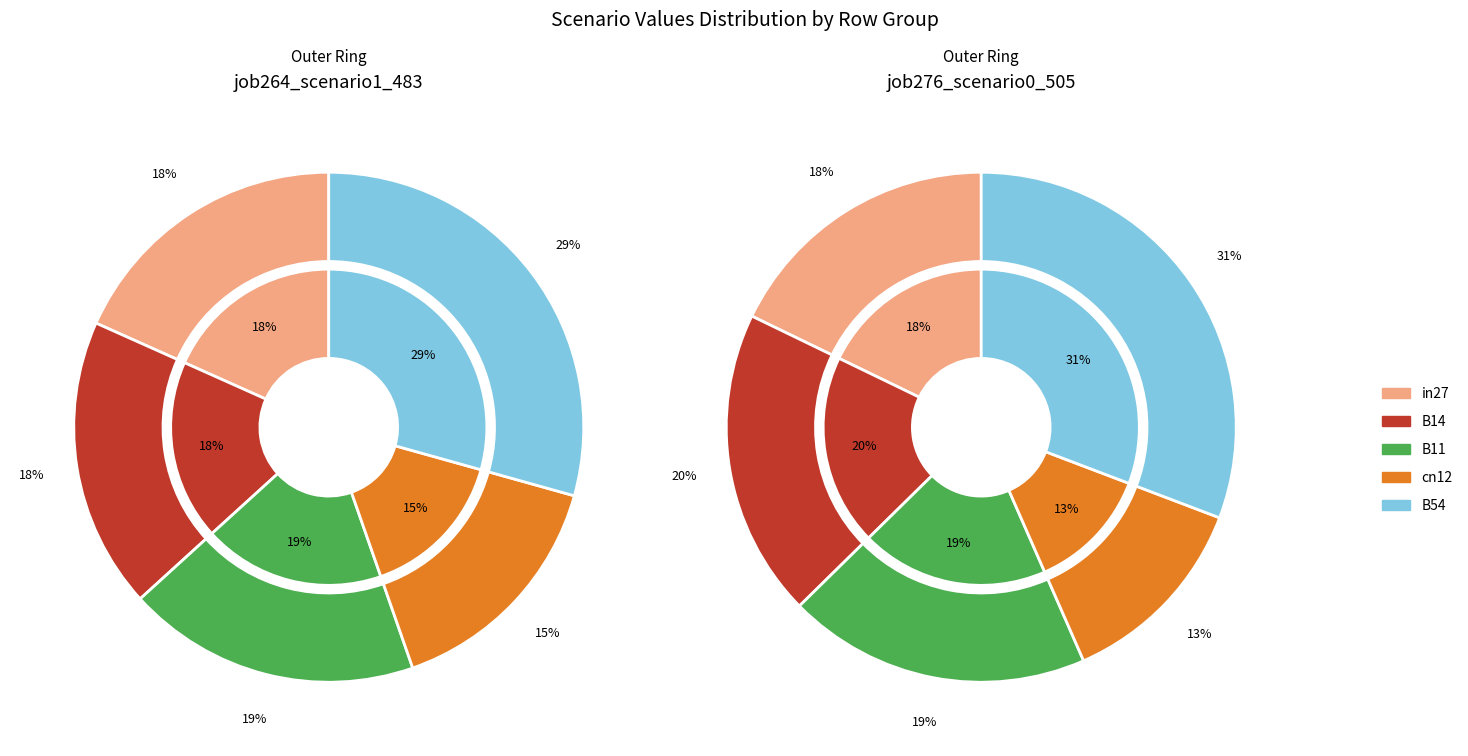

Is there a majority slice in this chart?

No